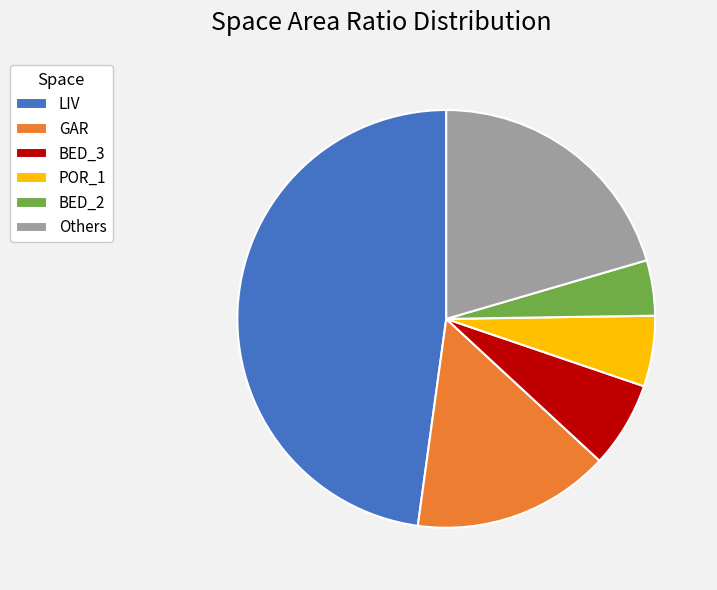

How many slices are in this pie chart?

6